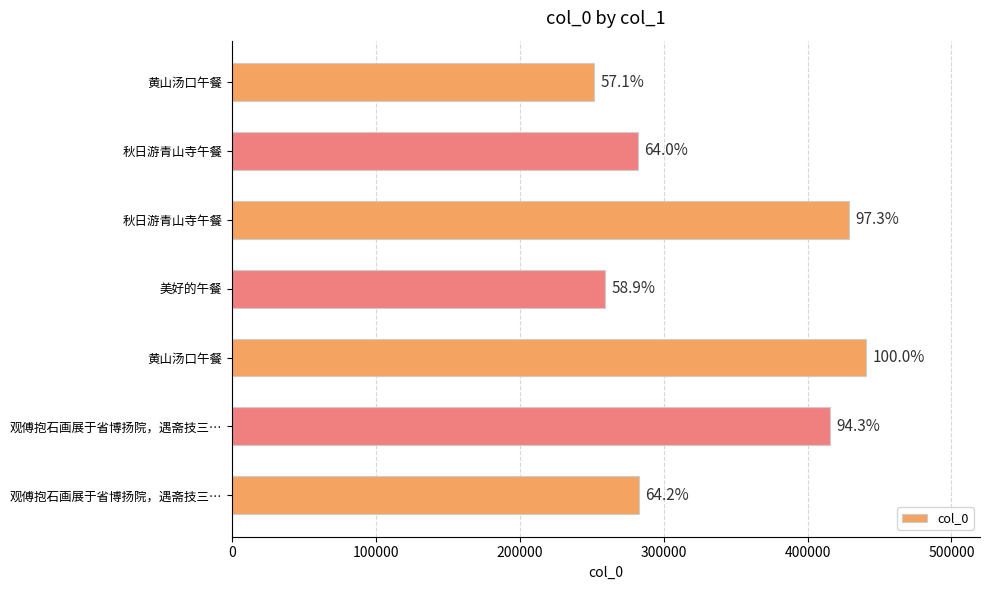

How many bars are there in total?

7